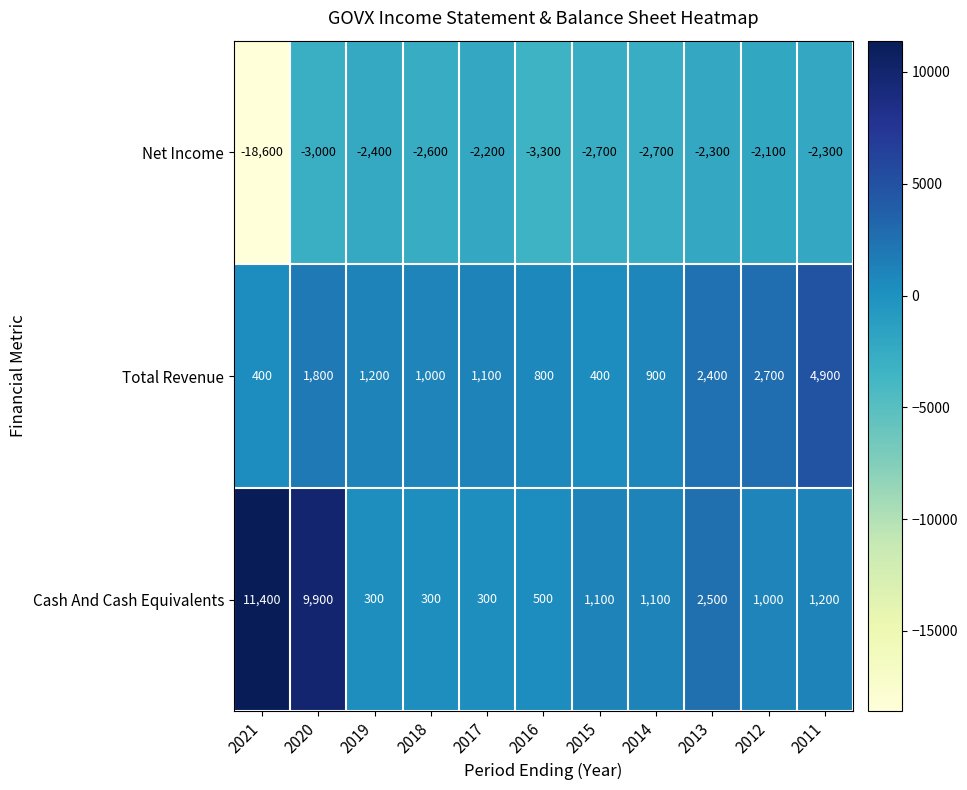

Which label corresponds to the smallest value in the chart?

2021